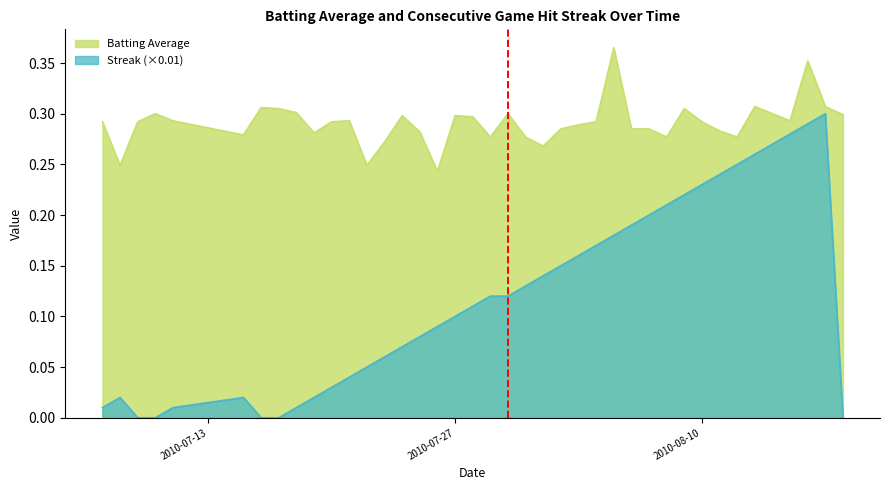

True or false: Batting Average and Streak intersect in this chart.

False